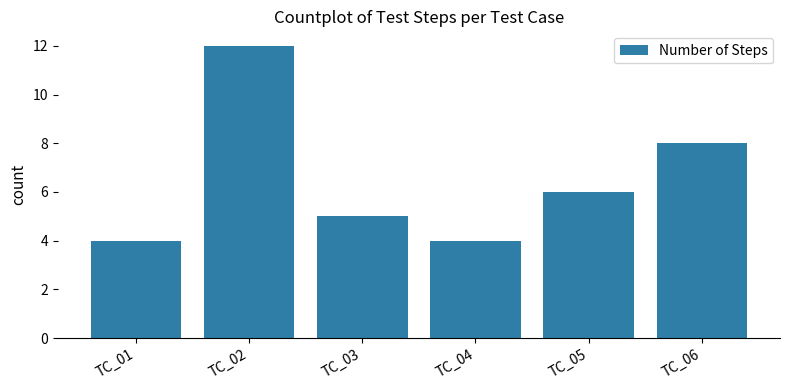

What is the ratio of the value at TC_01 to the value at TC_06?

0.5